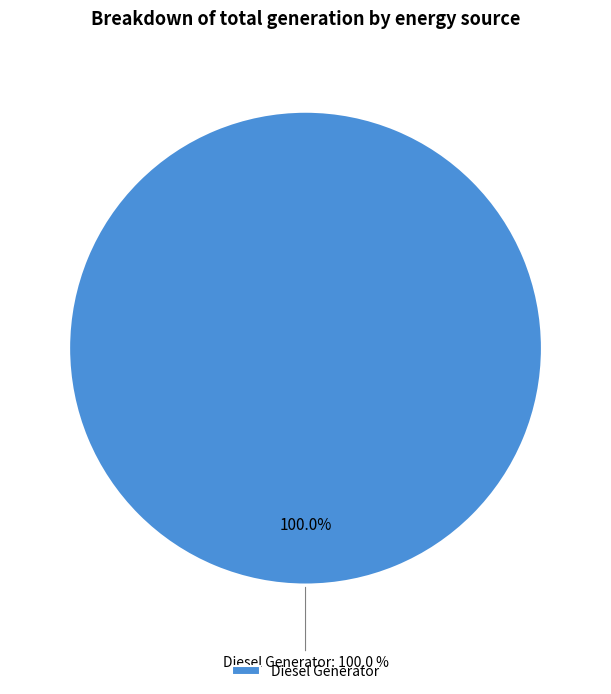

Combined, do Diesel Generator and Owned PV account for over 50%?

Yes